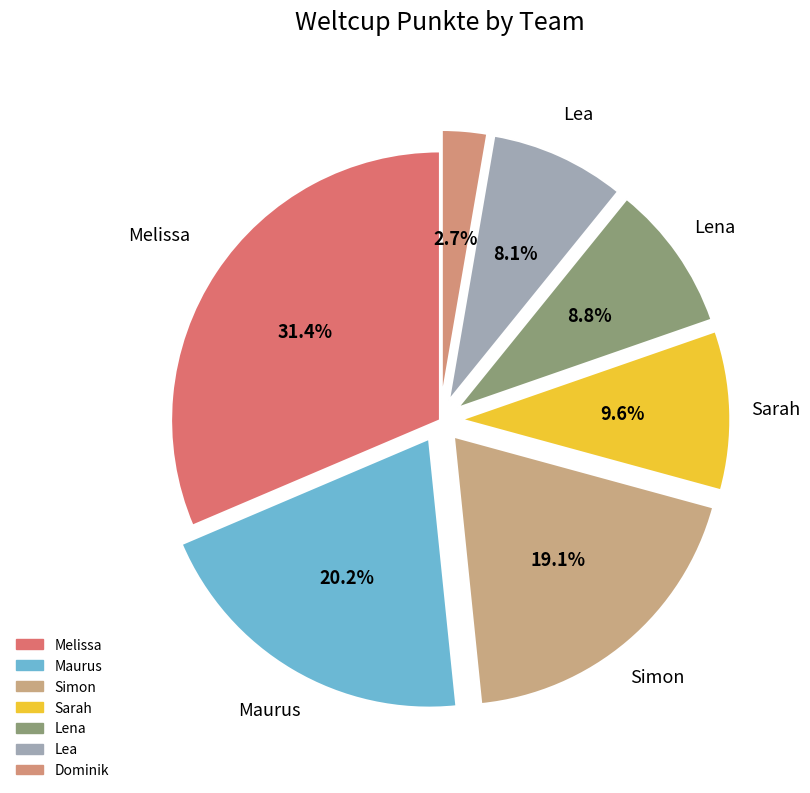

Is there a majority slice in this chart?

No